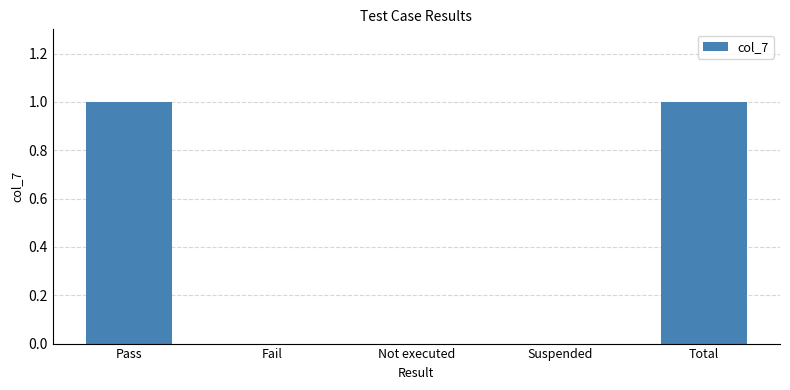

How many values are between 0 and 1?

5